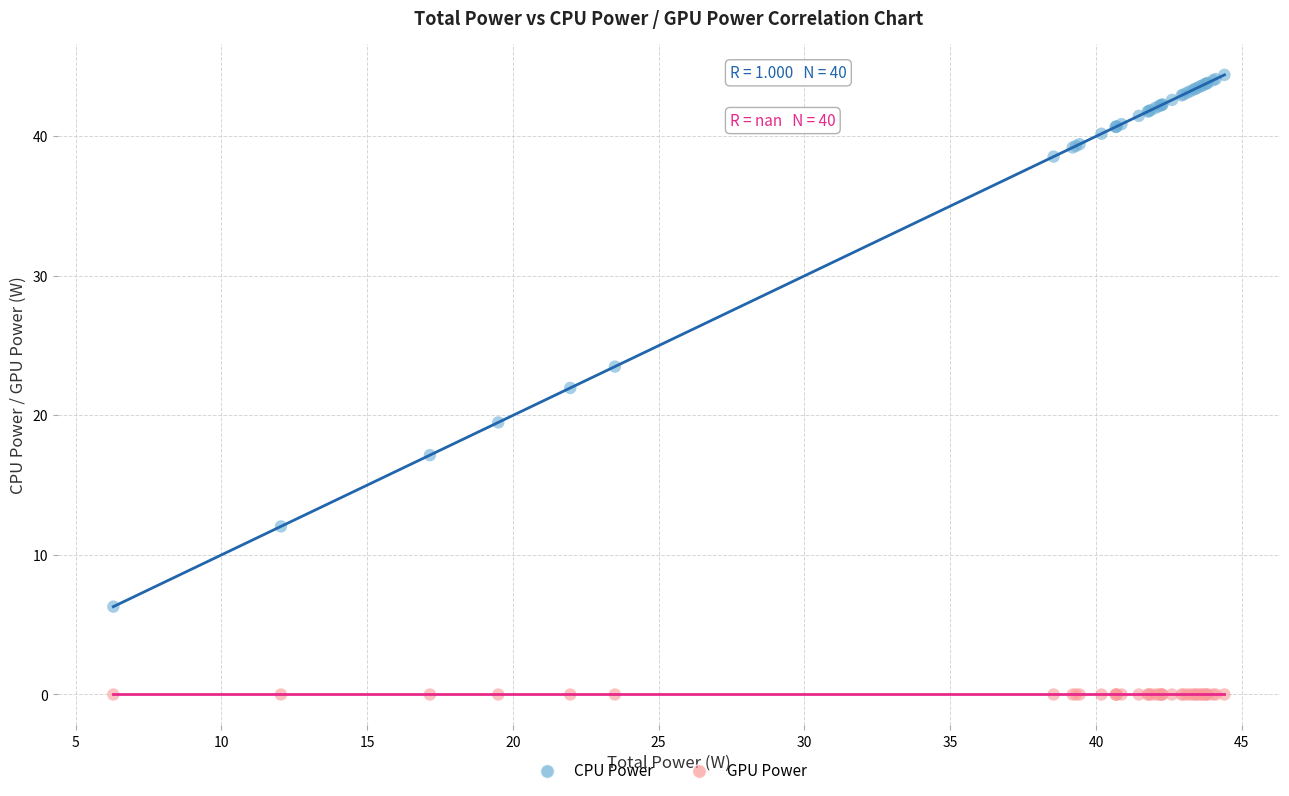

Which series contains the highest Y value?

CPU Power